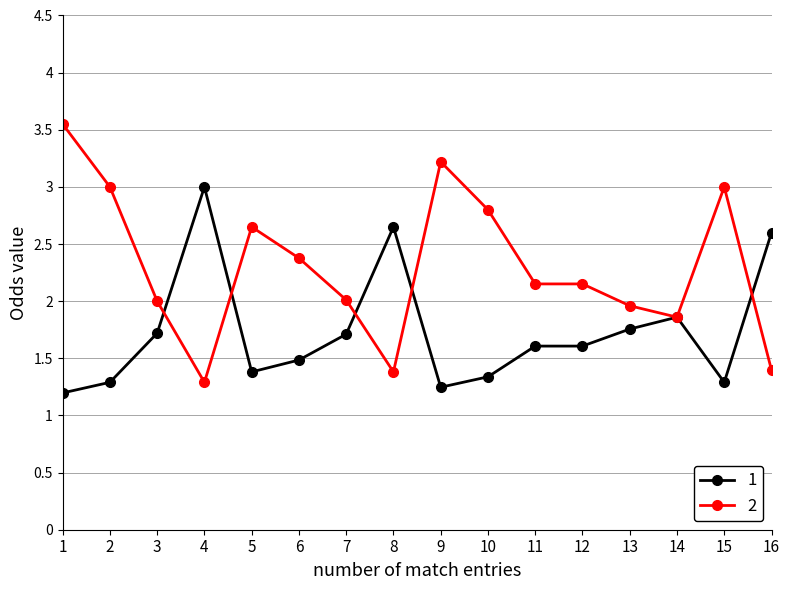

Is the value of 1 at 8 greater than the value of 2 at 4?

Yes